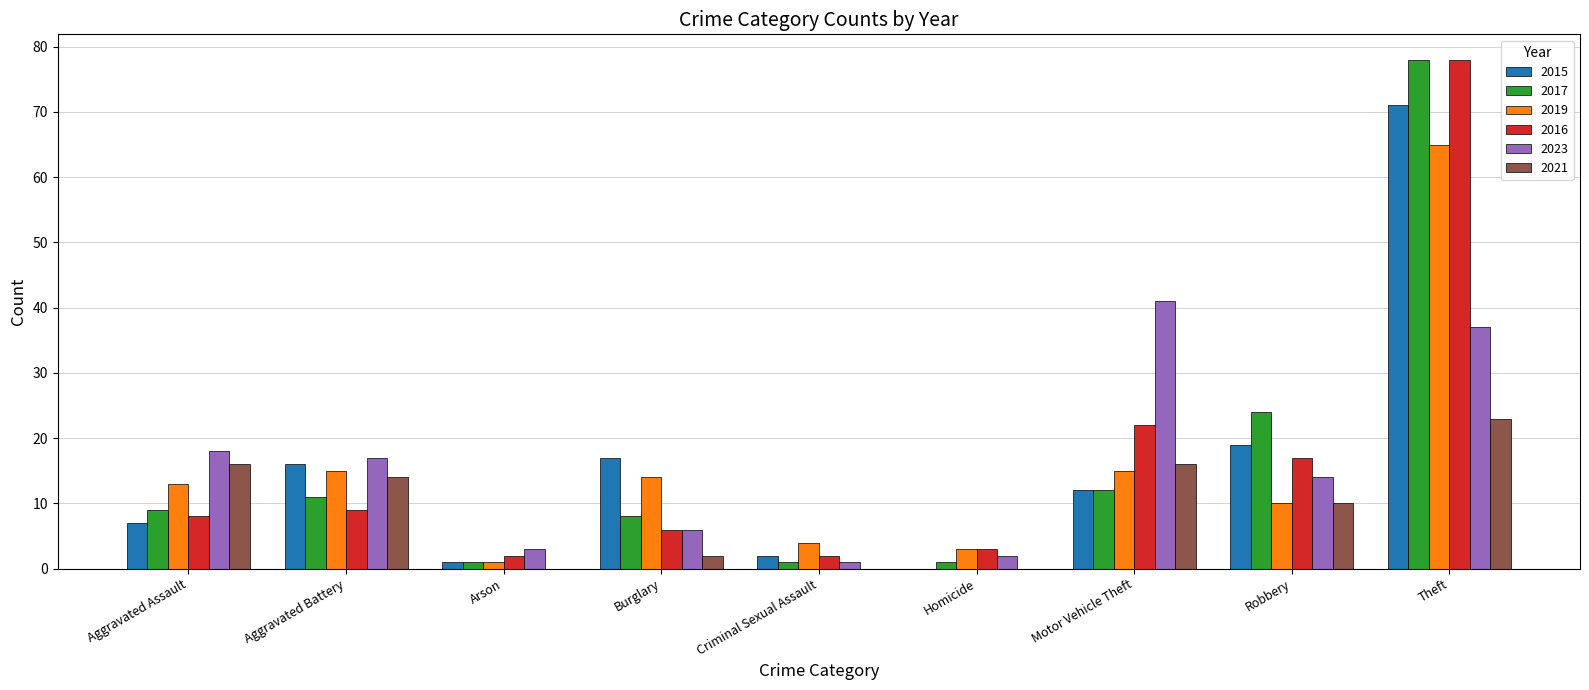

What is the maximum value for 2021?

23